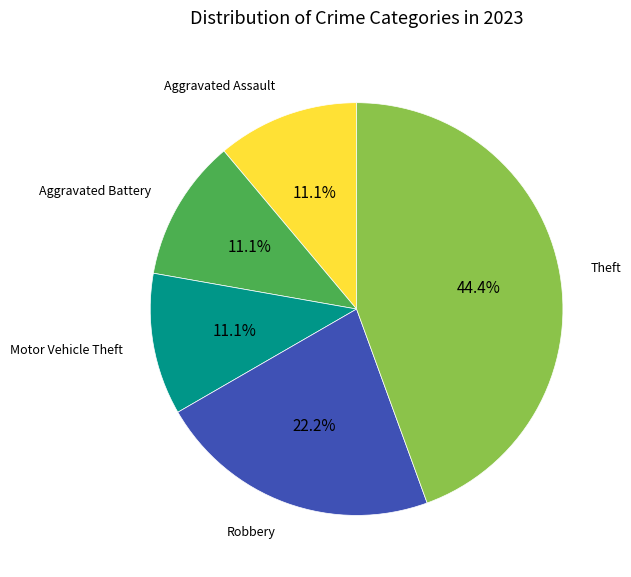

Is there any slice that represents more than half of the pie?

No